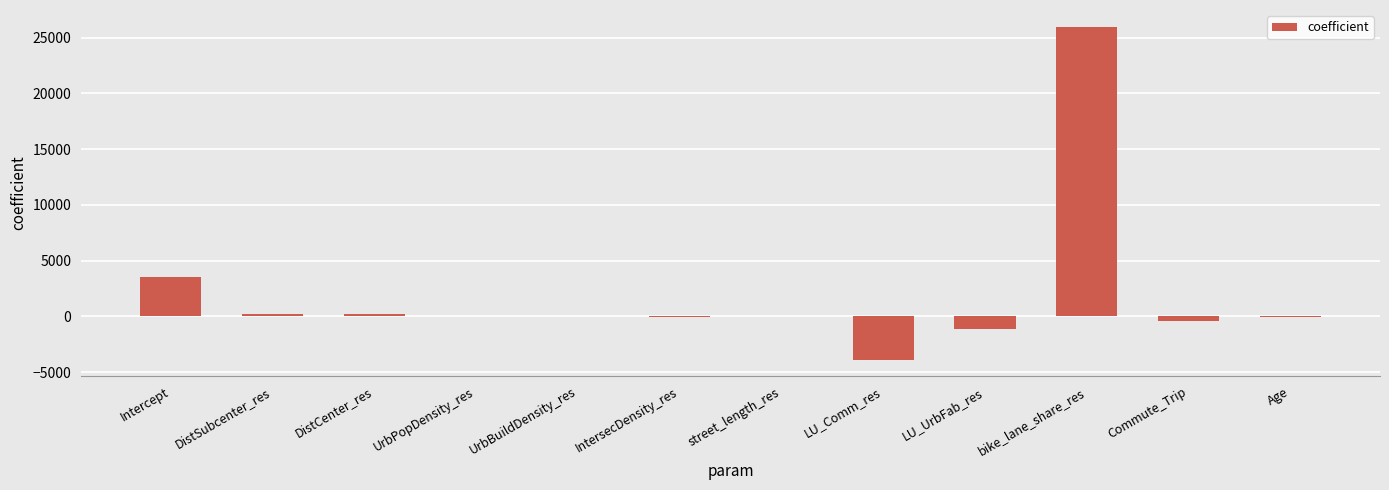

True or false: the data shows 3564.5 at Intercept.

True